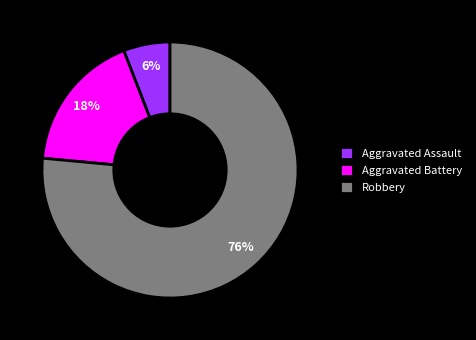

To the nearest percent, what is the combined percentage of Aggravated Assault and Aggravated Battery?

24%